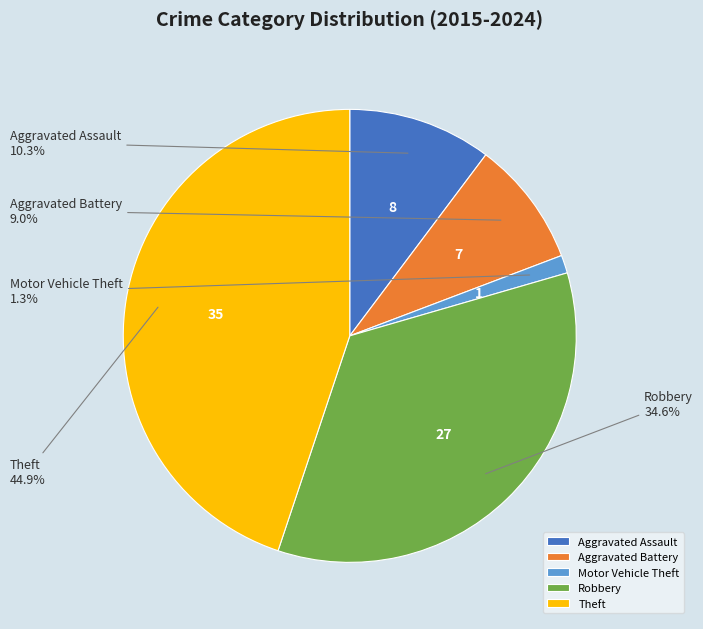

Which slice is the largest?

Theft